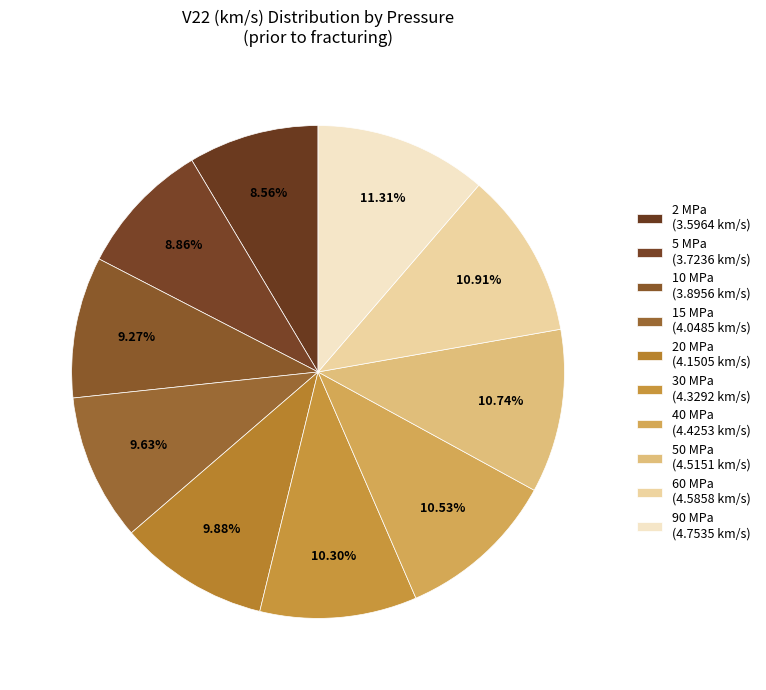

How many segments does this pie chart have?

10